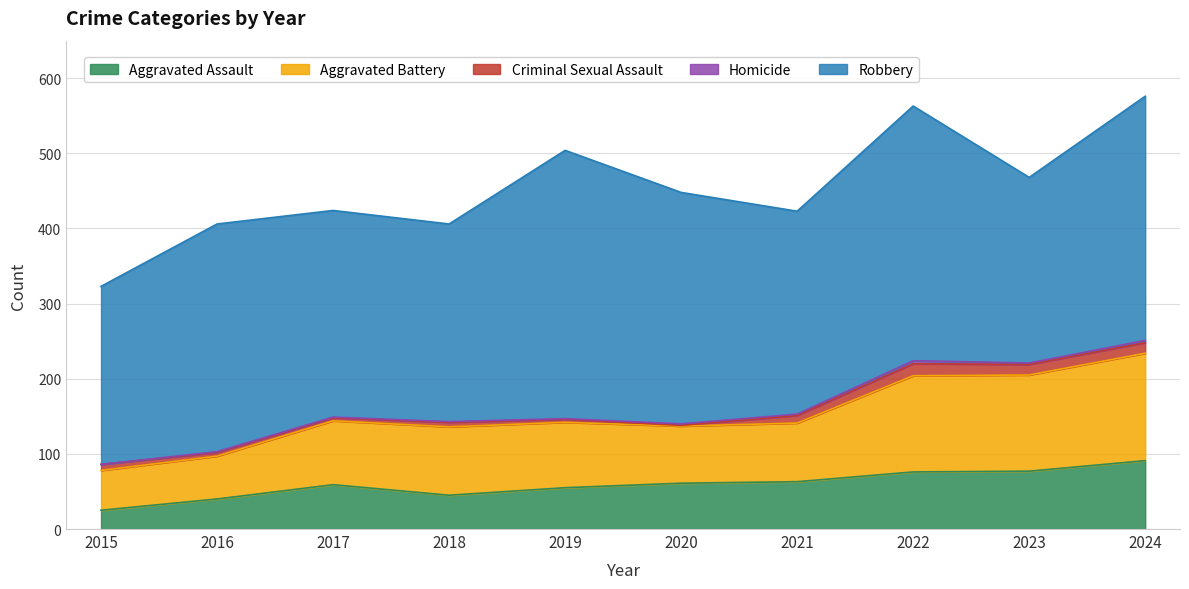

The Criminal Sexual Assault series shows 6 at 2024. True or false?

False